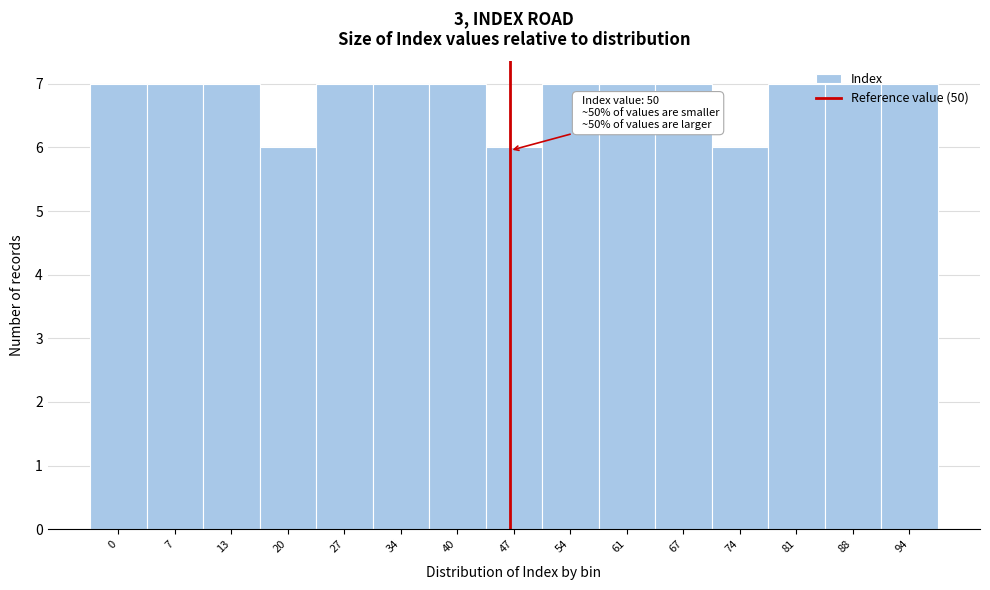

What is the maximum value shown in the chart?

7